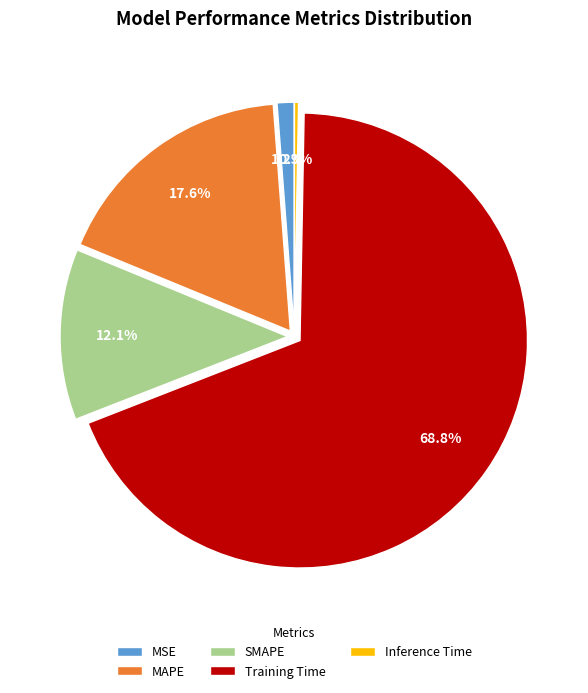

True or false: Inference Time accounts for 0% of the total.

True